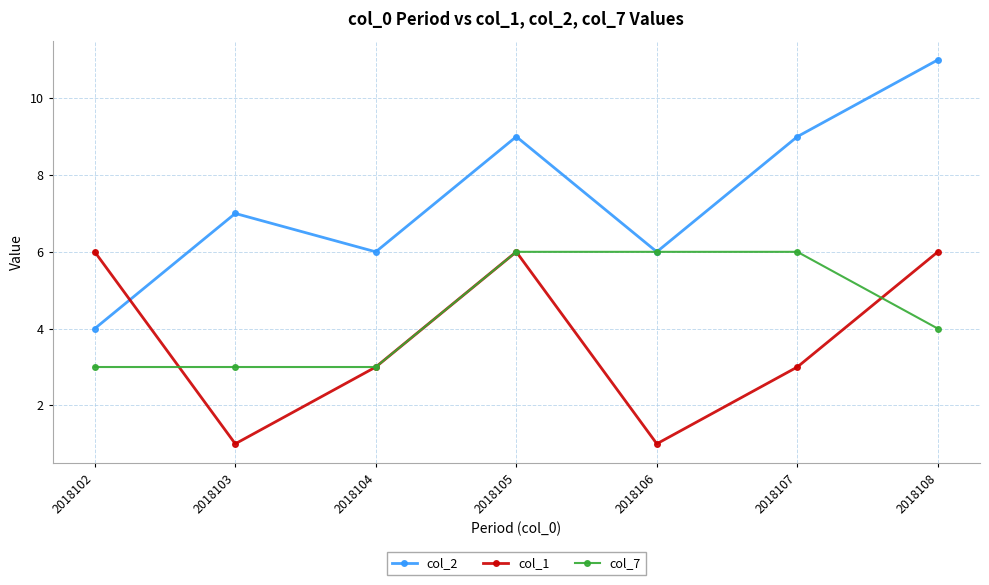

True or false: col_1 has more than 1 interior local peaks.

False